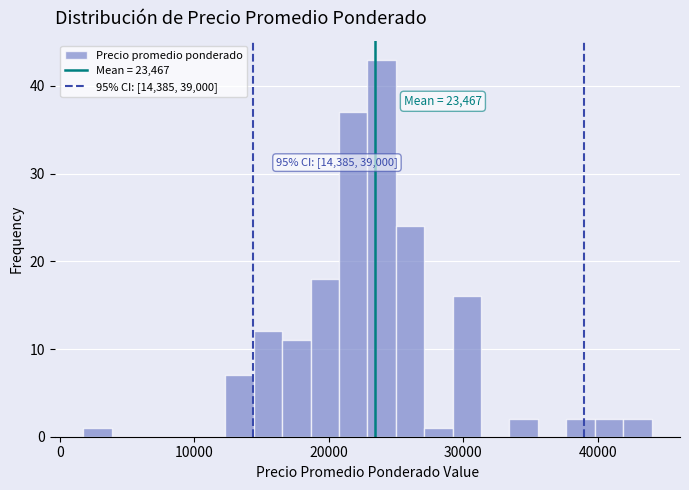

Around what value on the x-axis is the tallest bar? Give the approximate position of its centre, as read against the axis.

24000